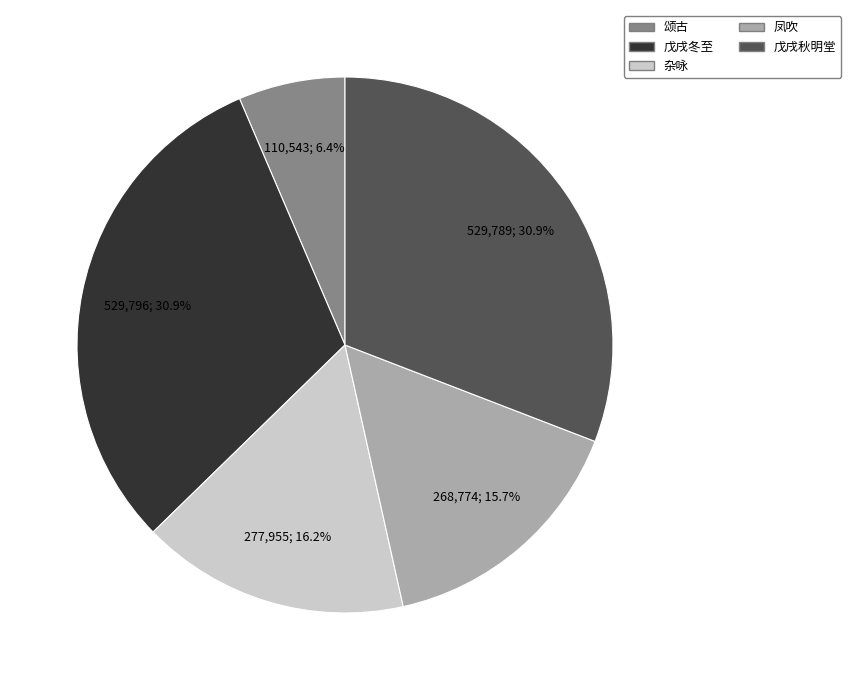

Which category has the smallest portion of the pie?

颂古